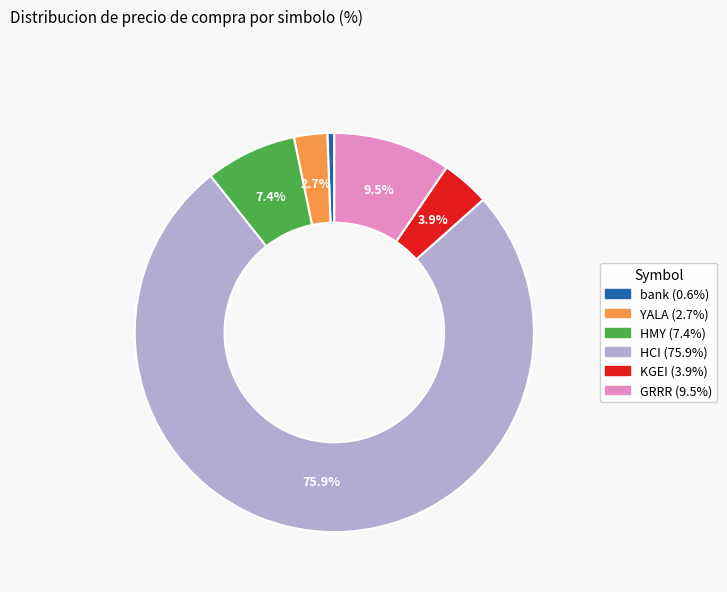

The HCI slice represents 76% of the pie. True or false?

True